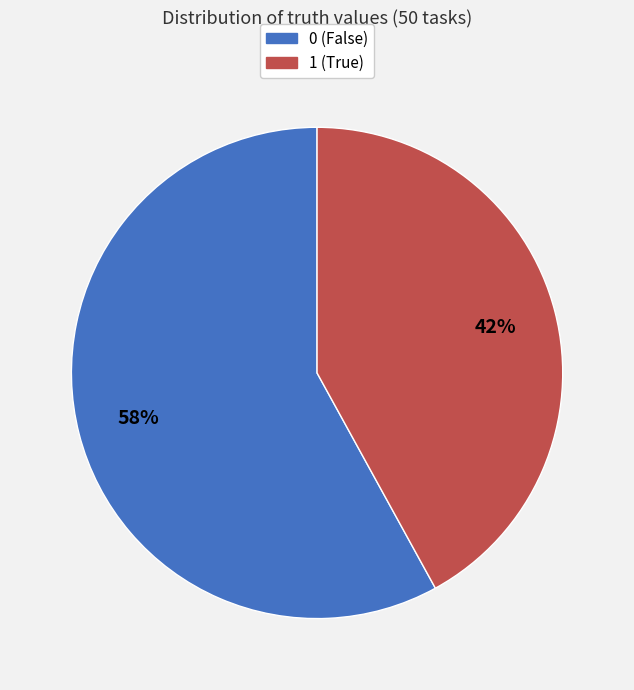

Approximately how many times larger is the value at 0 (False) compared to 1 (True)?

1.4